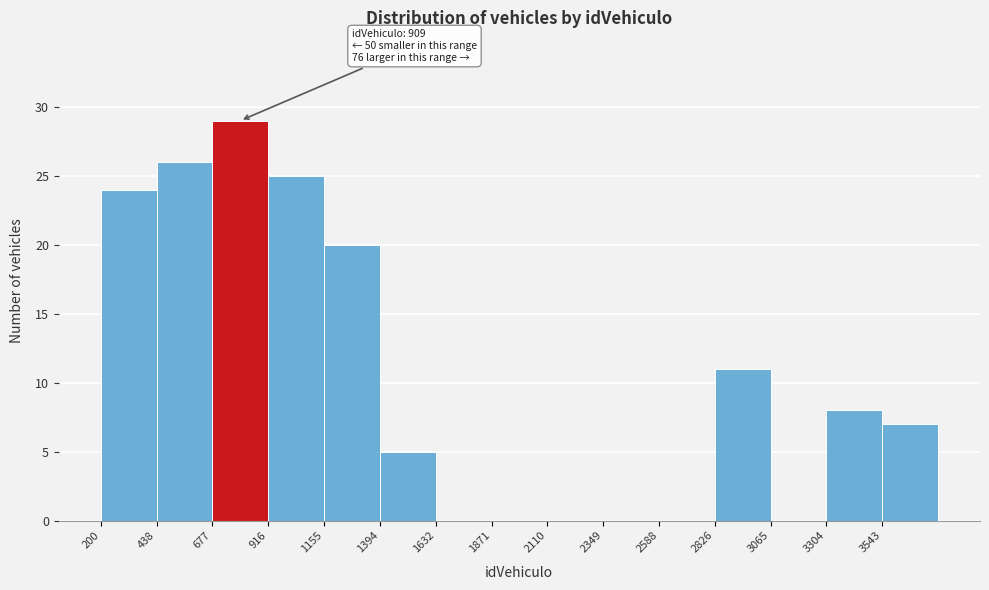

Which range on the x-axis has the tallest bar?

700 to 900